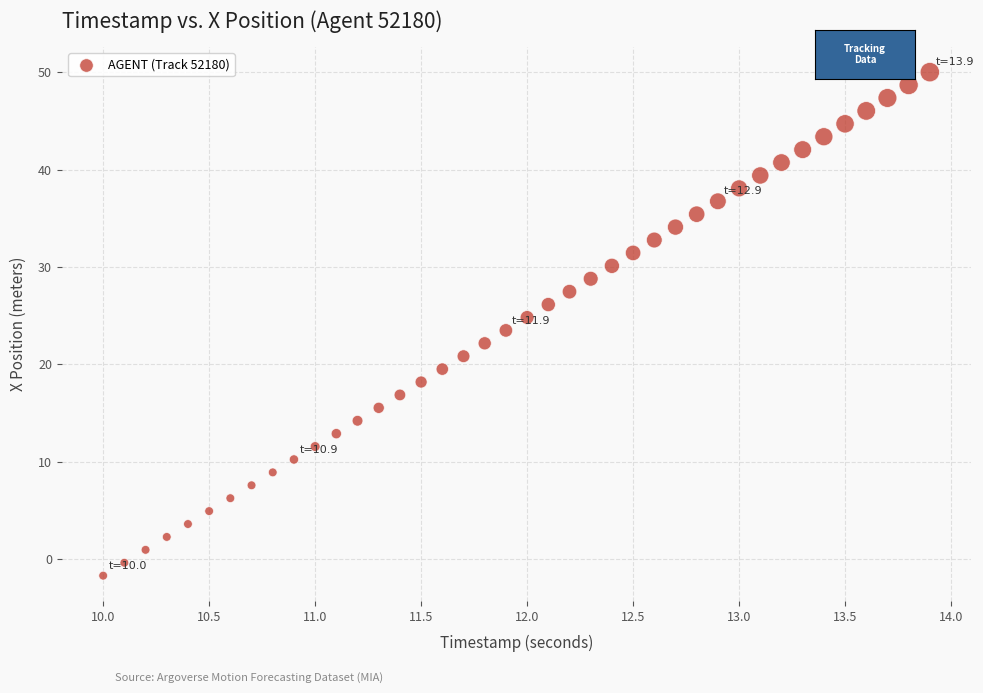

What is the range of Y values (max minus min)?

51.7